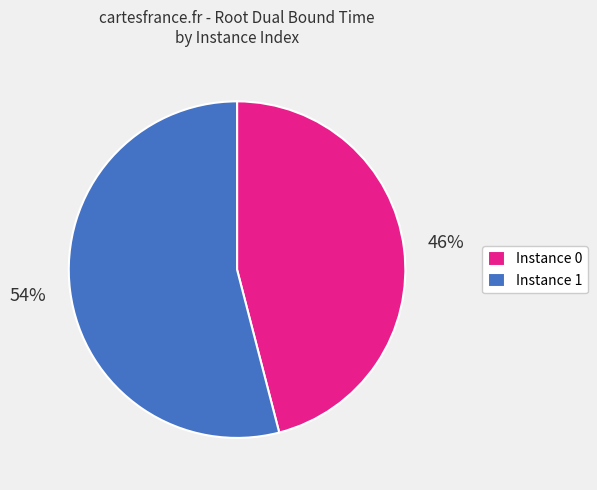

To the nearest percent, what is the difference between the largest and smallest slice percentages?

8%